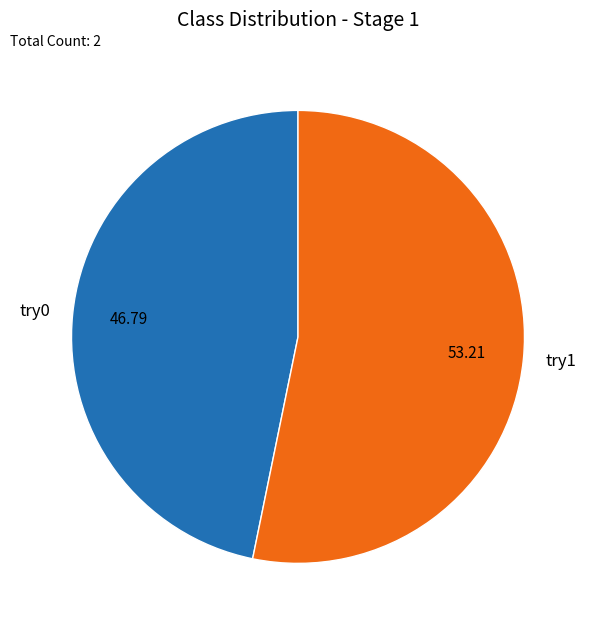

Is it true that try1 is 53% of the pie?

True